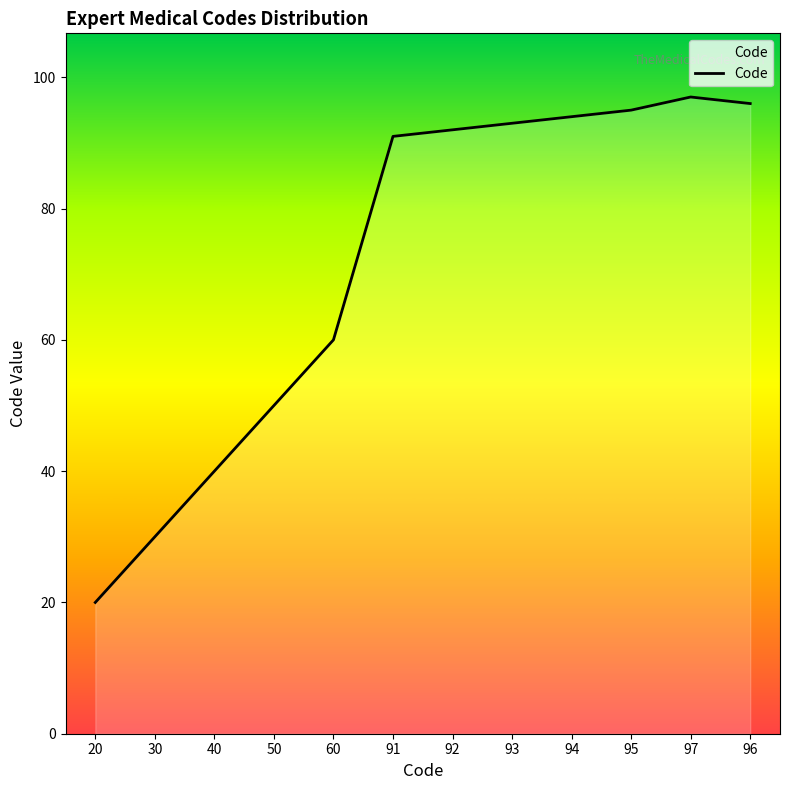

How many lines are shown in the chart?

1